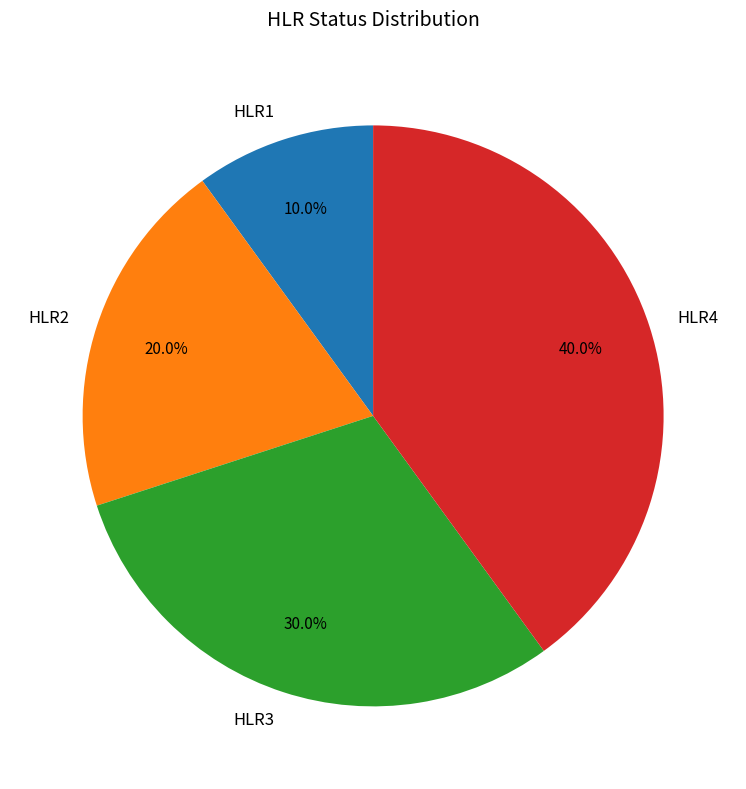

What percentage is NOT represented by HLR4?

60.0%